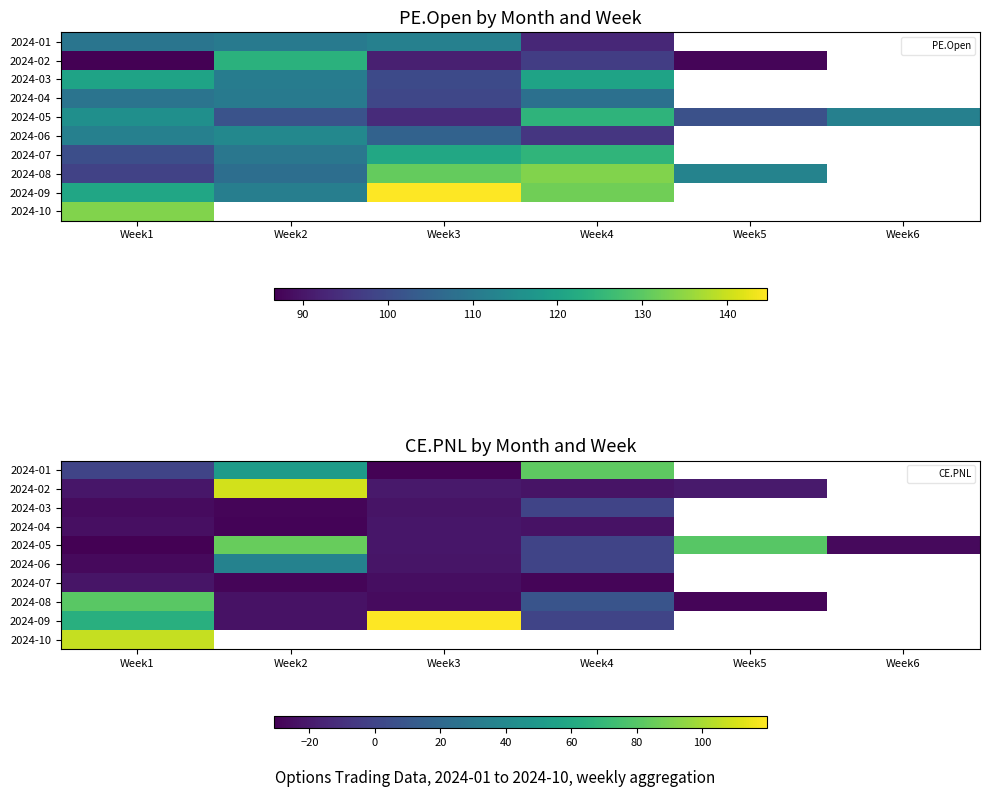

Read the 2024-08 value at Week3.

-26.4